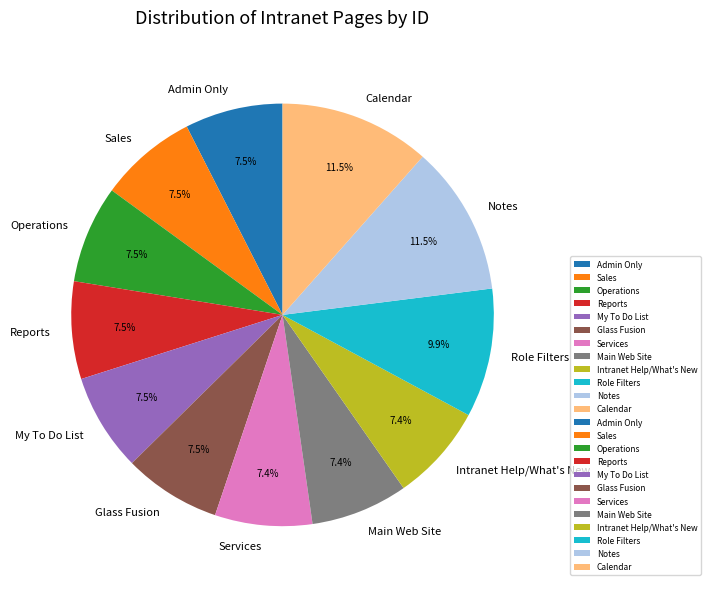

To the nearest percent, what is the difference between the largest and smallest slice percentages?

4%